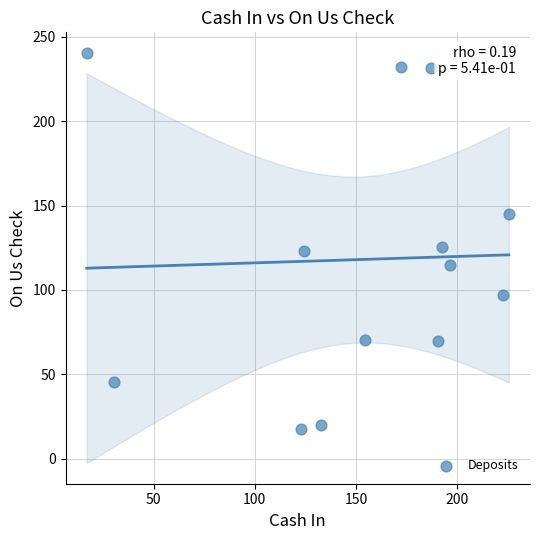

What is the range of Y values (max minus min)?

222.8